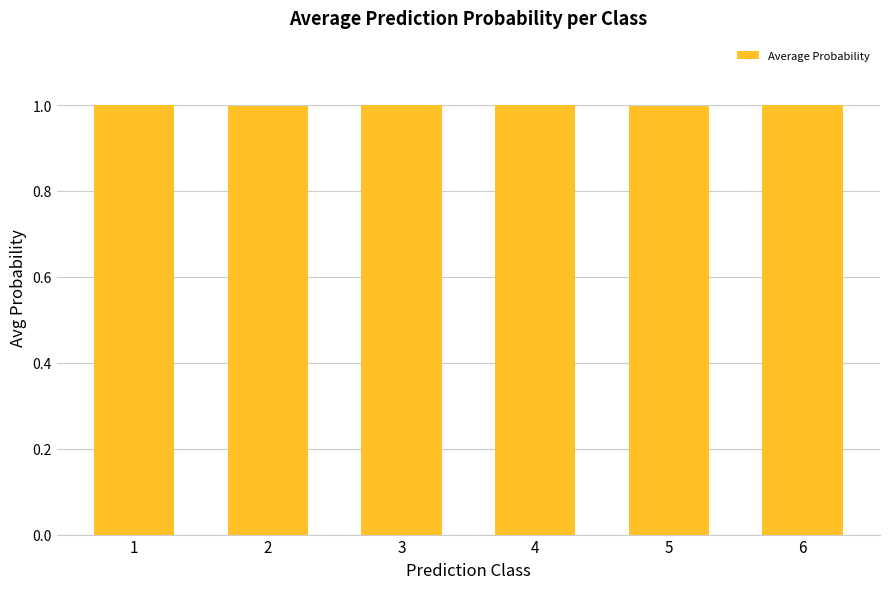

Reading left to right, what are all the values shown in this chart?

1=1.0	2=1.0	3=1.0	4=1.0	5=1.0	6=1.0